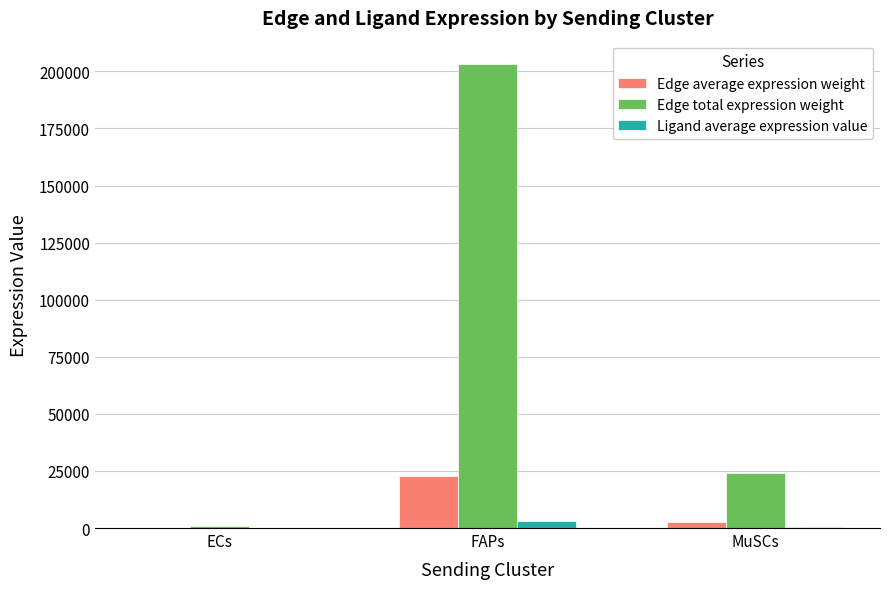

Which series has the largest total across all categories?

Edge total expression weight